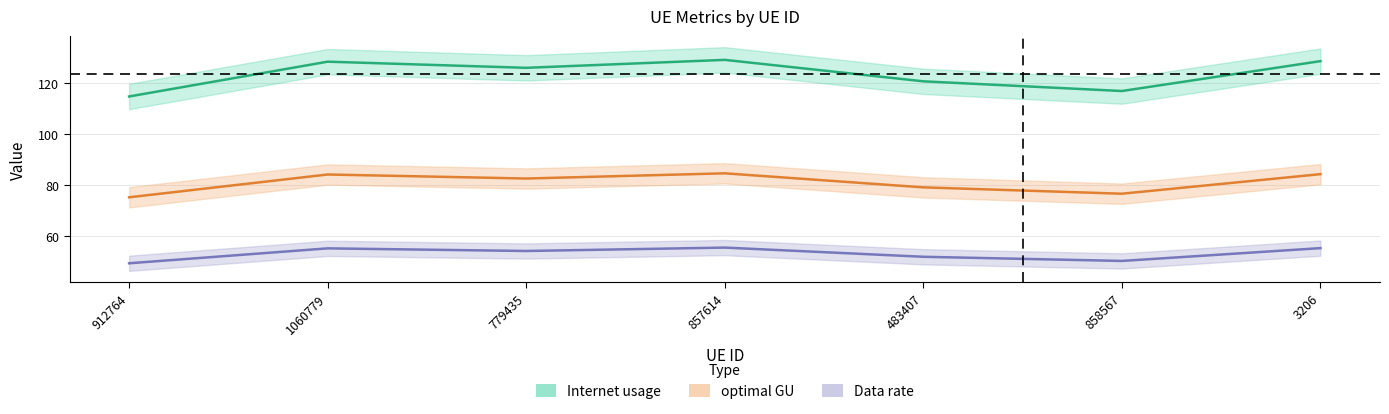

How many distinct data groups are displayed?

3